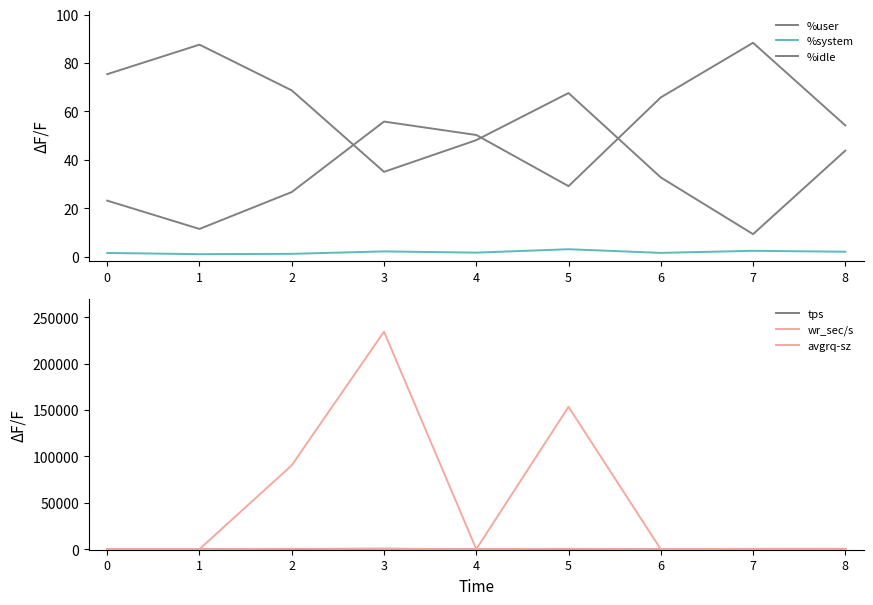

In %idle, how many points are higher than both neighbors (excluding endpoints)?

2